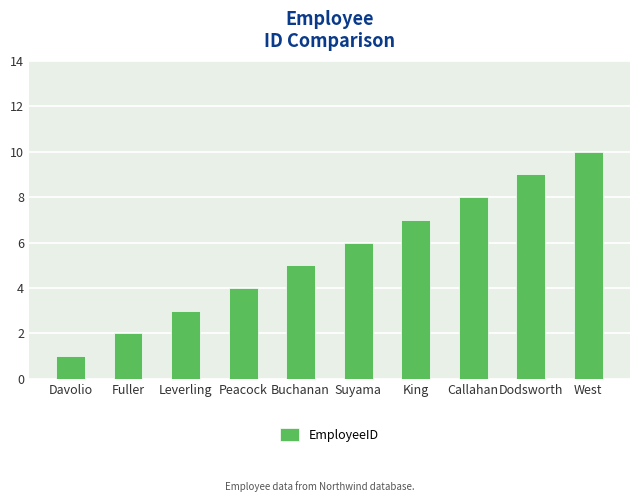

How many distinct data groups are displayed?

1